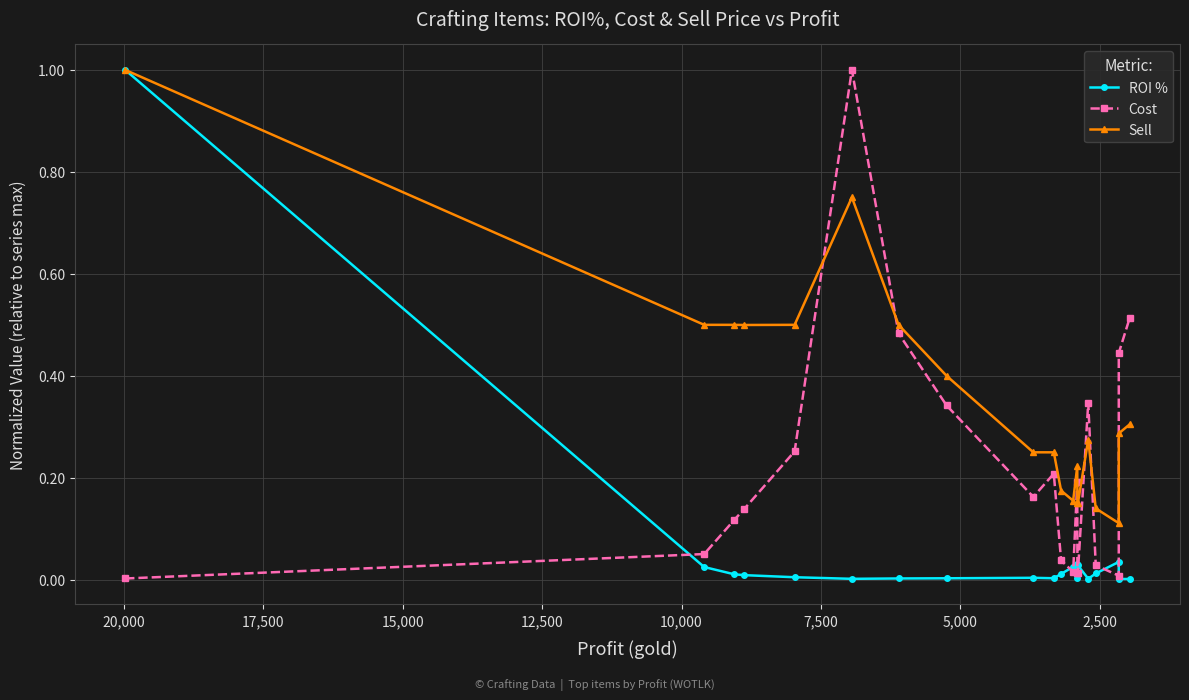

Where is the first local maximum for ROI %?

20,000